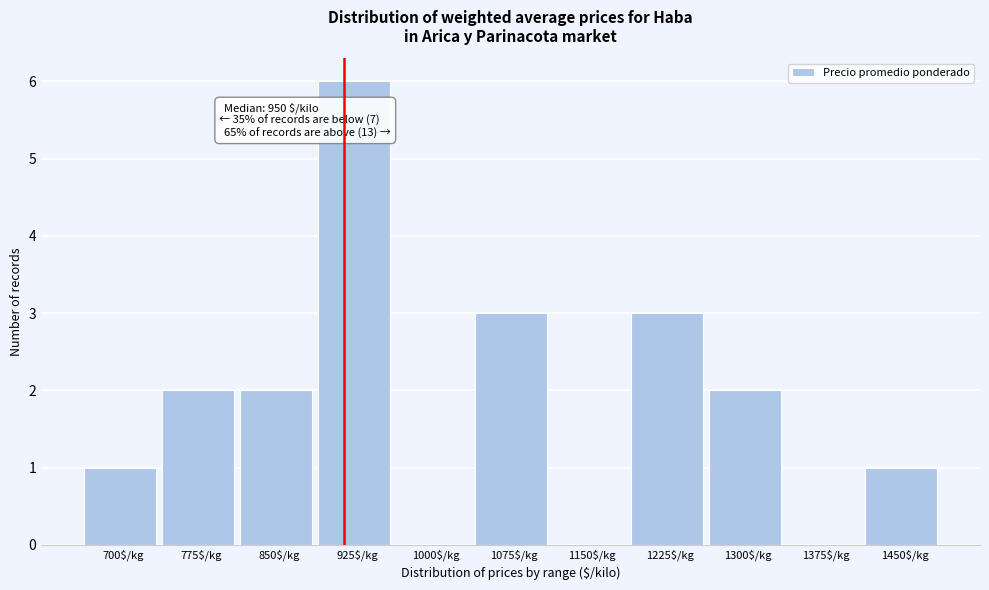

What is the sum of all values?

20